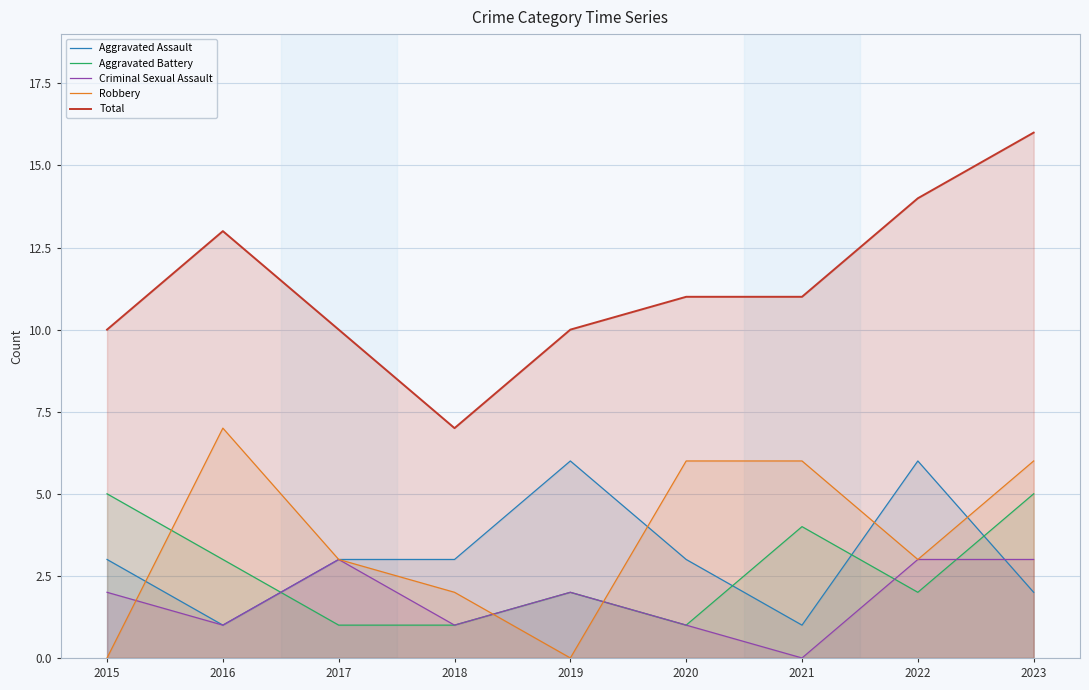

Rank the series at 2016 from highest to lowest value.

Total, Robbery, Aggravated Battery, Aggravated Assault, Criminal Sexual Assault